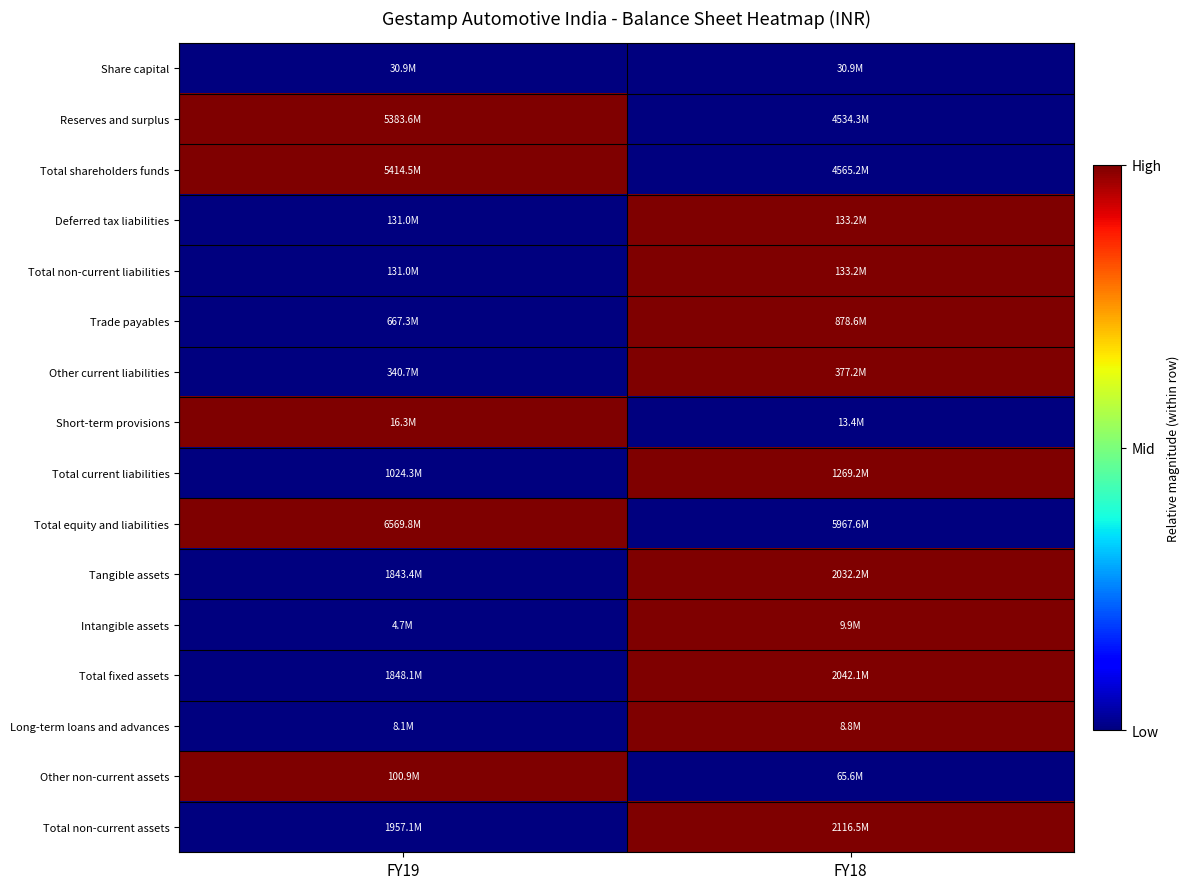

Between FY19 and FY18, which series saw the biggest shift?

Reserves and surplus